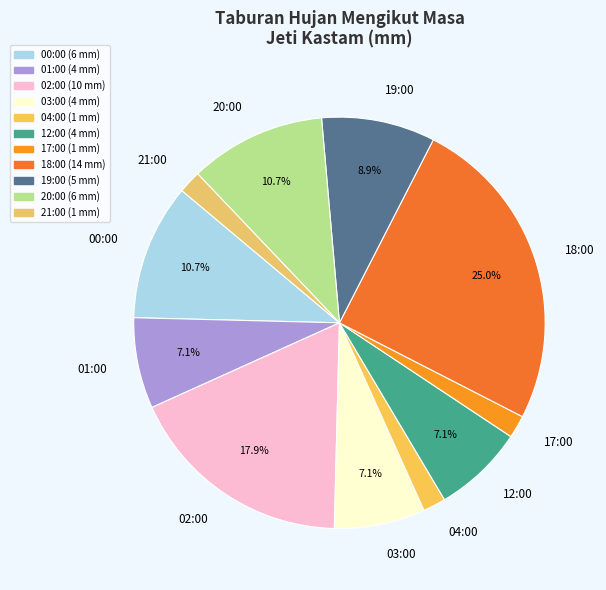

Is there a majority slice in this chart?

No